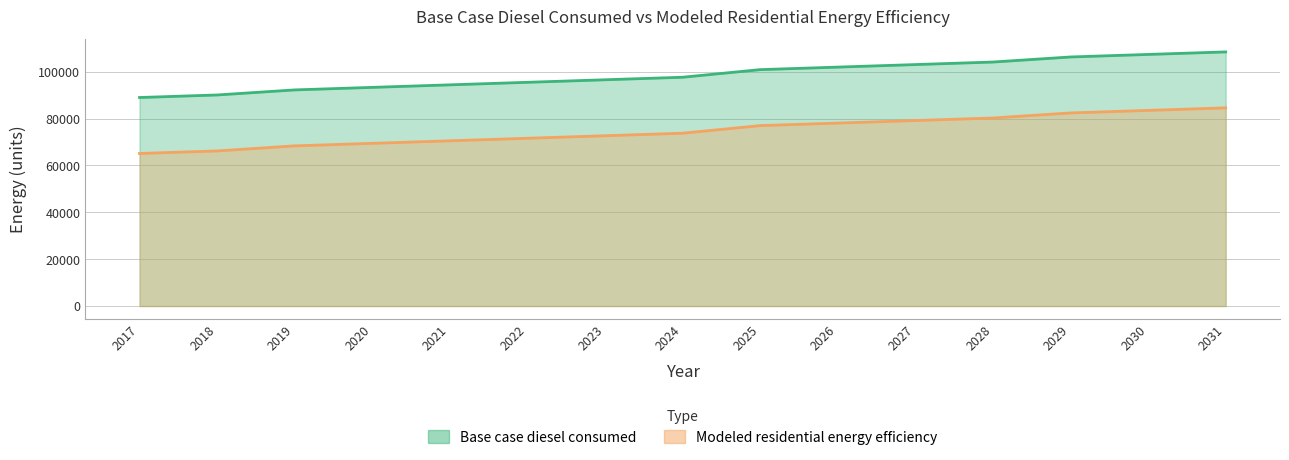

What is the spread (max minus min) of values at 2018?

23877.2